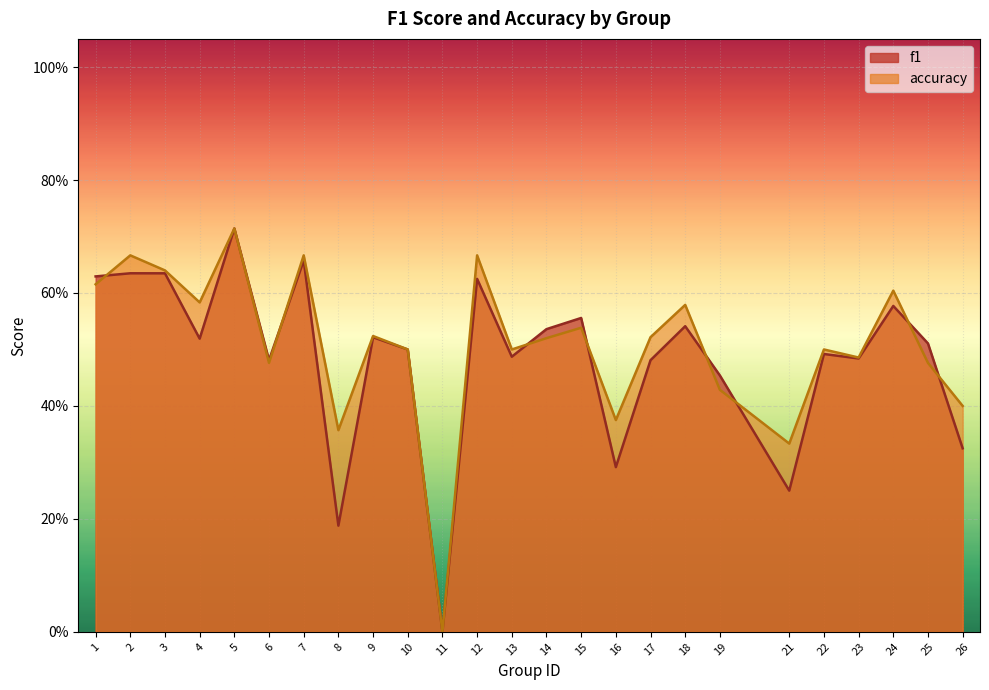

What is the value of the f1 point at the 23rd from the left?

0.6